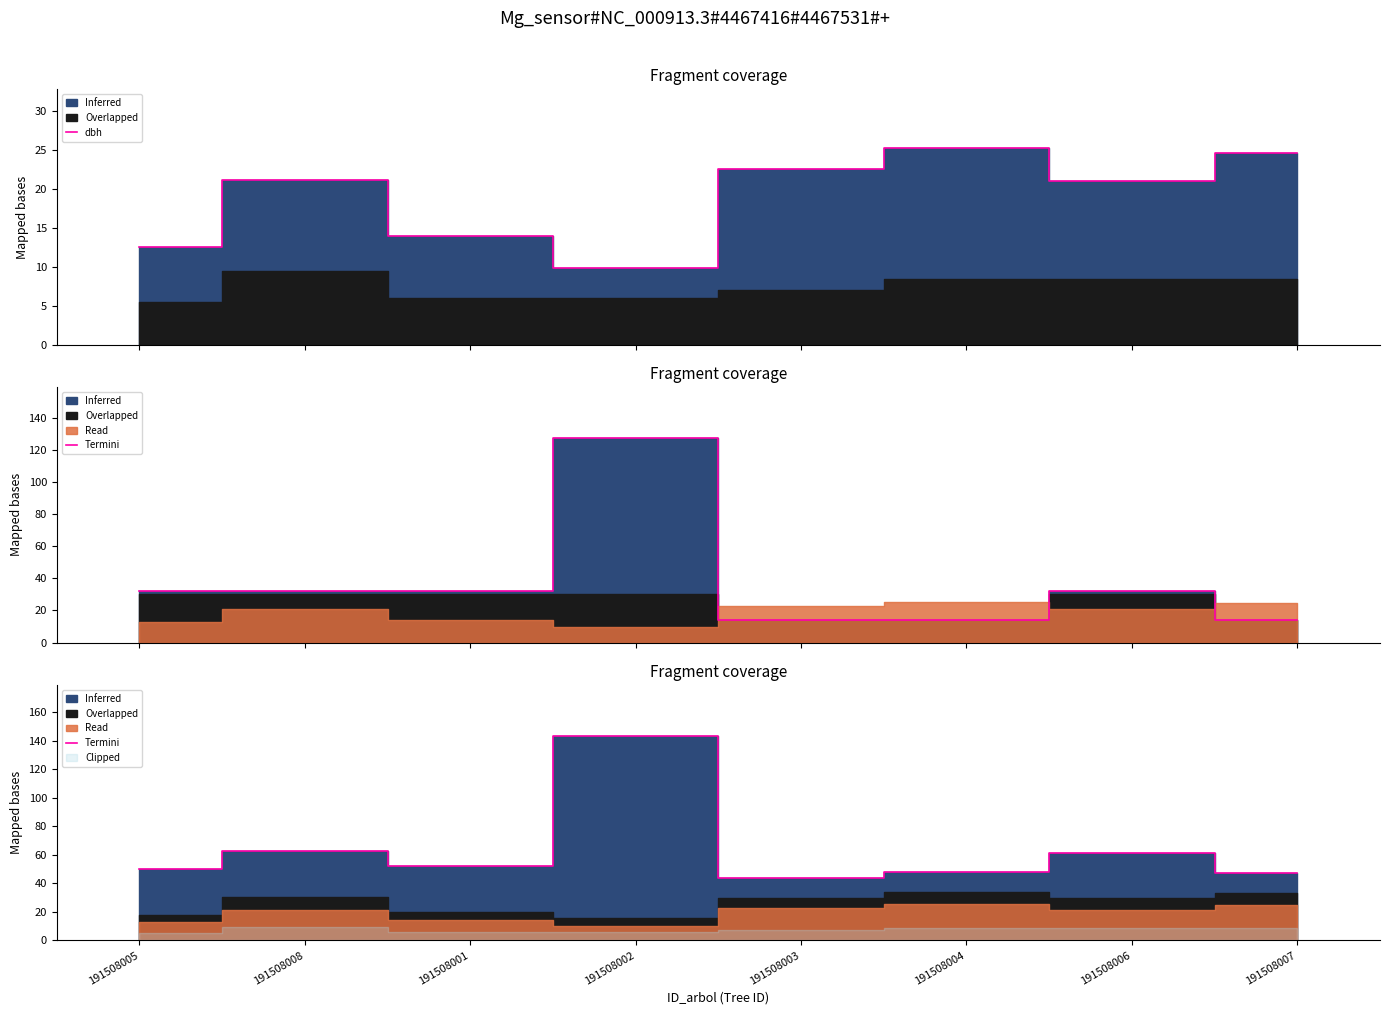

How many values are below 51?

4